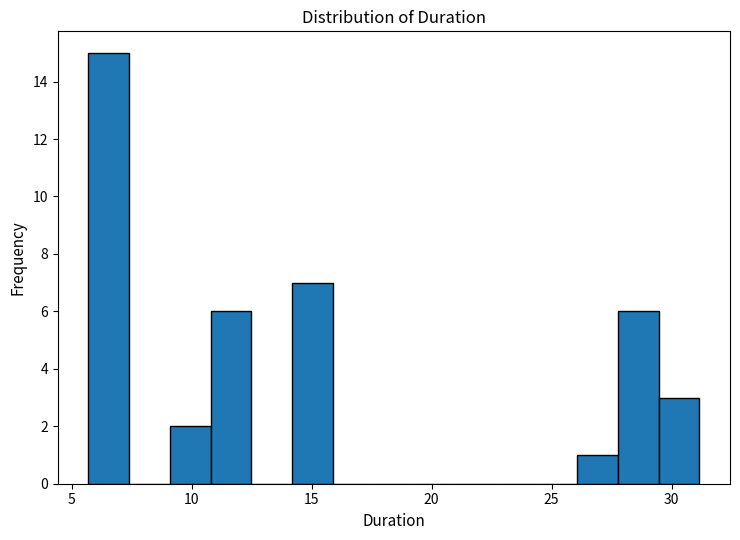

Around what value on the x-axis is the tallest bar? Give the approximate position of its centre, as read against the axis.

6.5